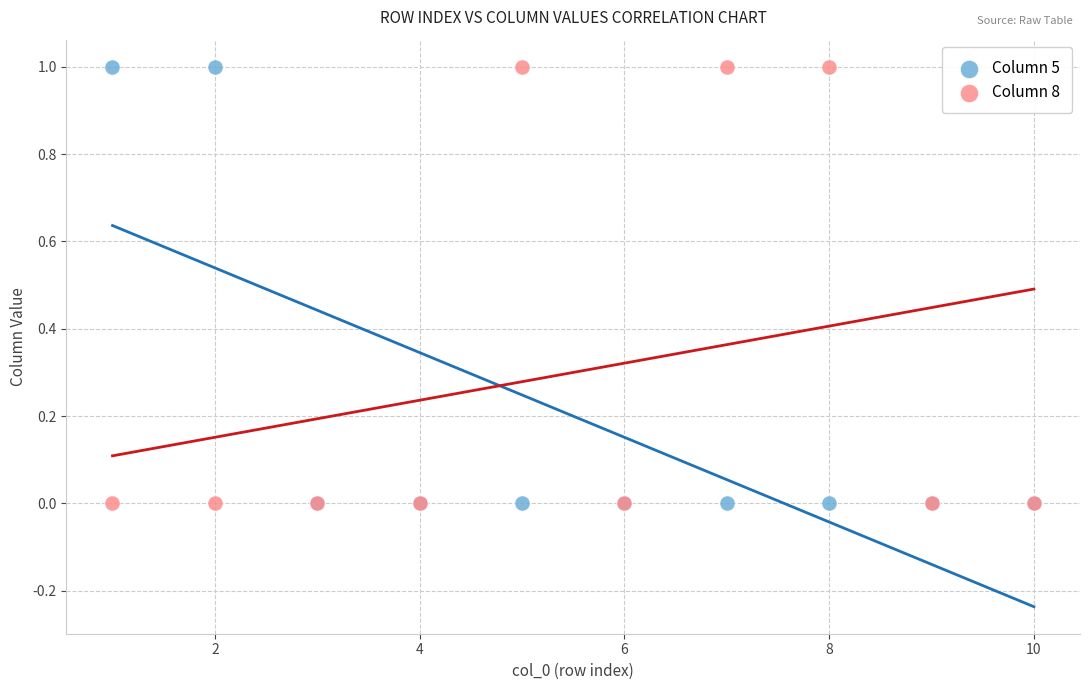

What are all the series names shown in the legend?

Column 5, Column 8